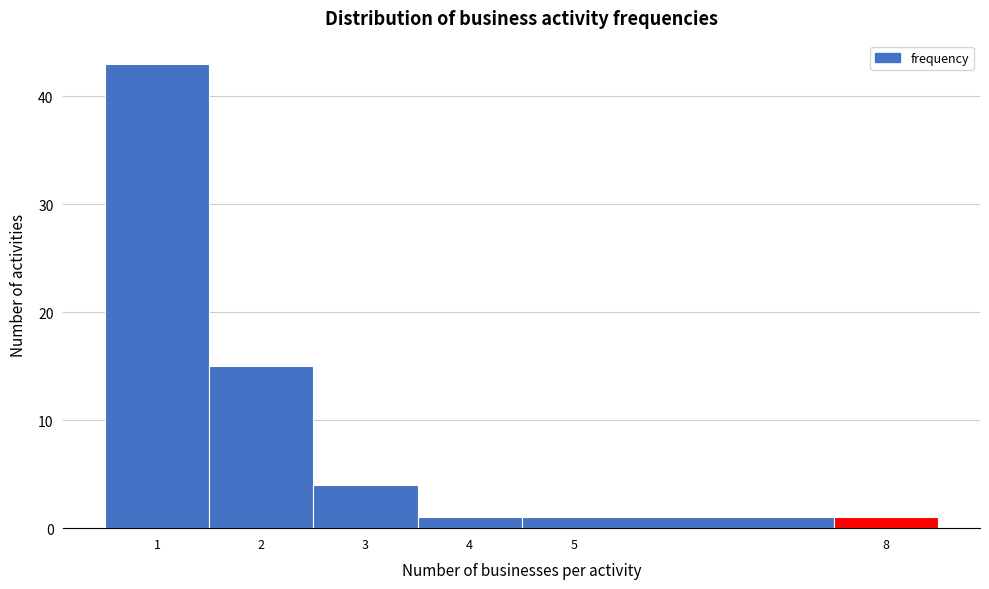

Which range on the x-axis has the tallest bar?

0.5 to 1.5